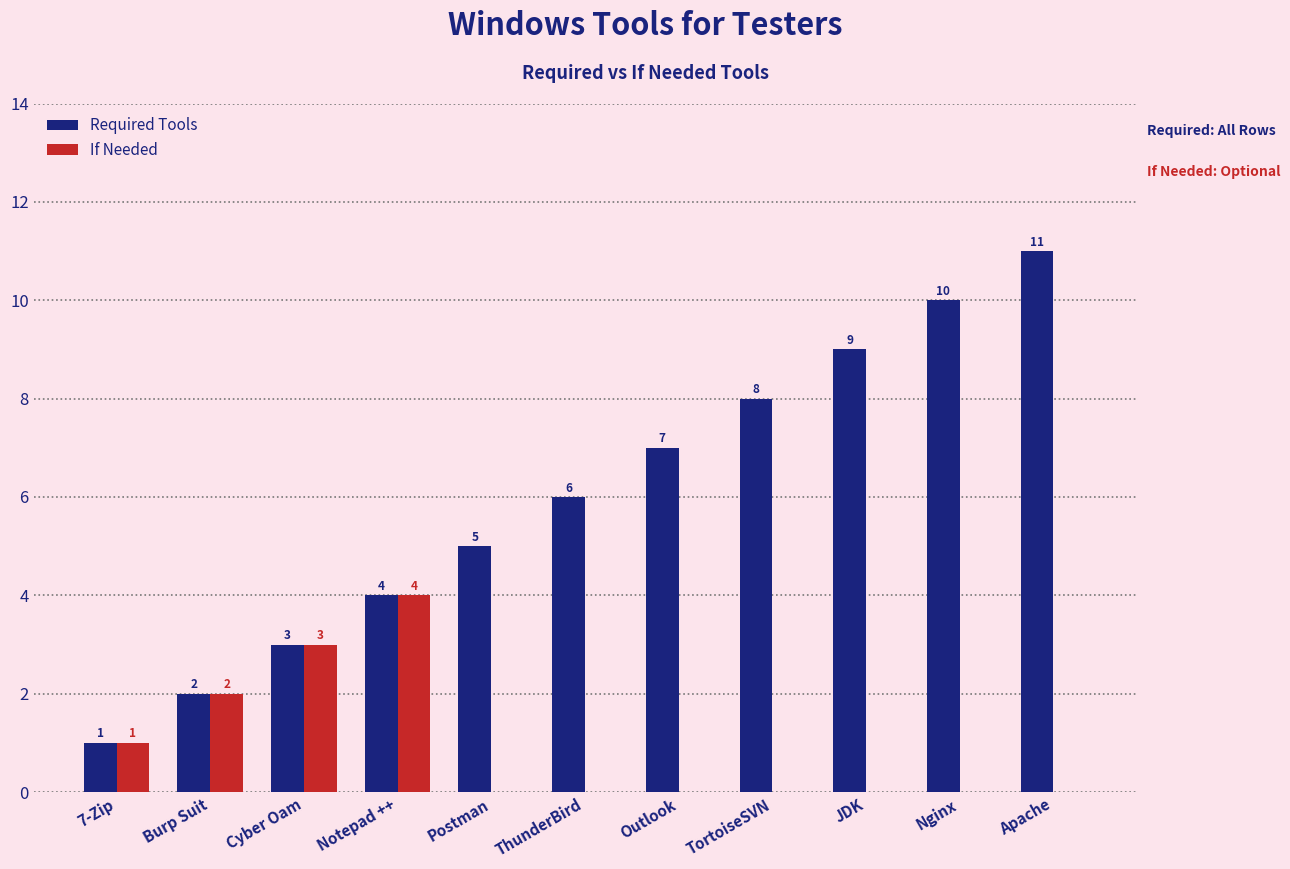

Are the bars horizontal?

No